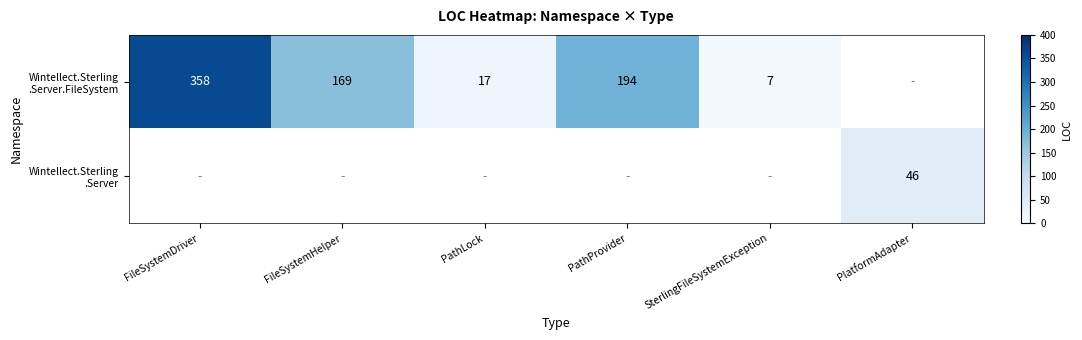

How many positive values does the Wintellect.Sterling .Server series have?

1